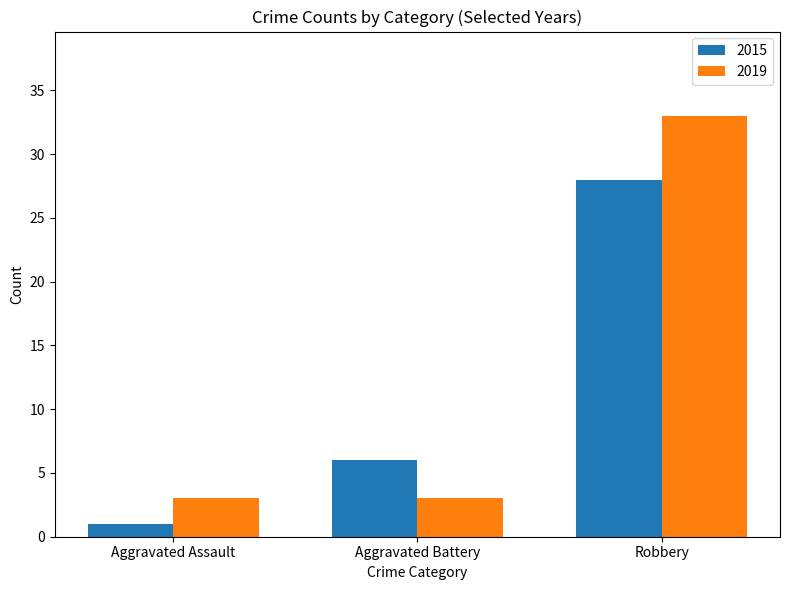

What is the maximum value for 2015?

28